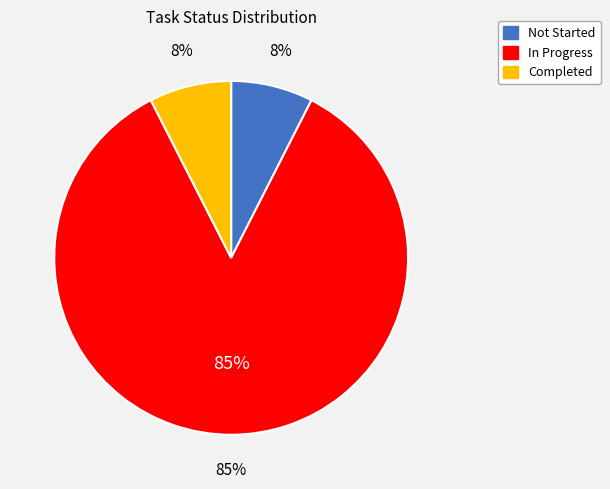

How much of the chart is everything except In Progress?

15.0%